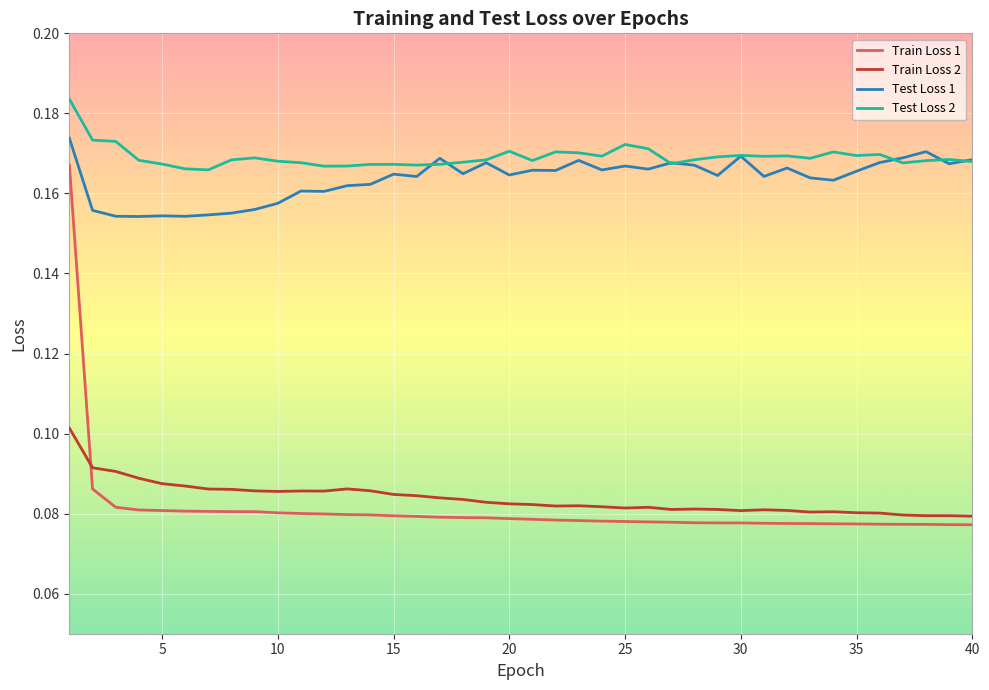

Does the chart display data point markers on the line(s)?

No